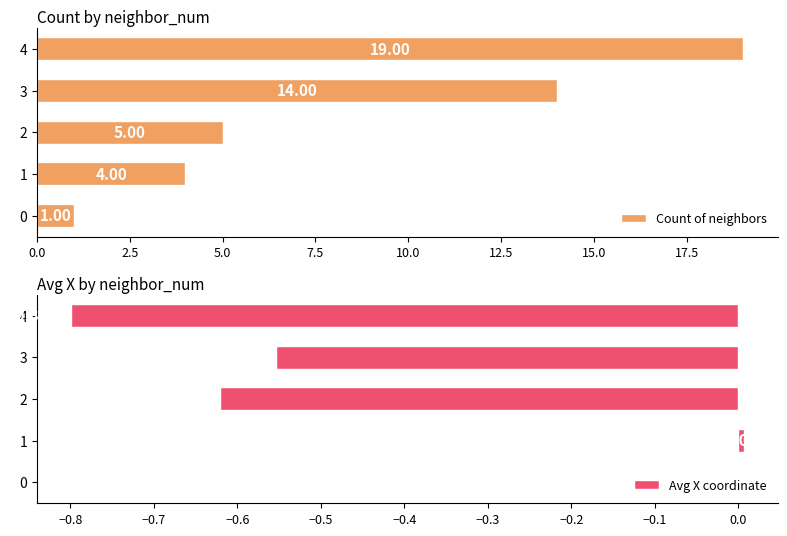

List the labels in order of Count of neighbors value, smallest first.

0, 1, 2, 3, 4